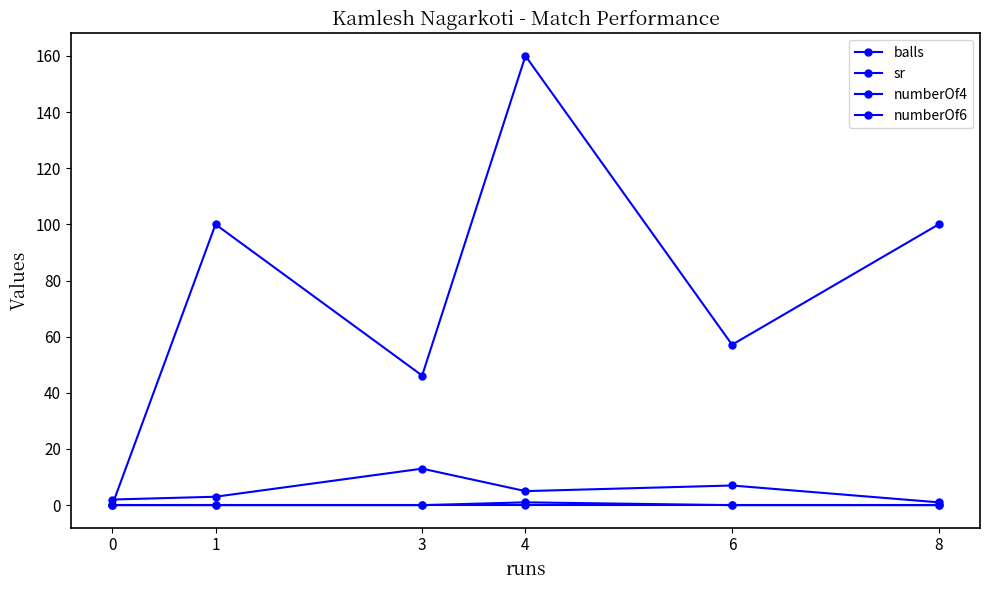

Does the chart have visible grid lines?

No